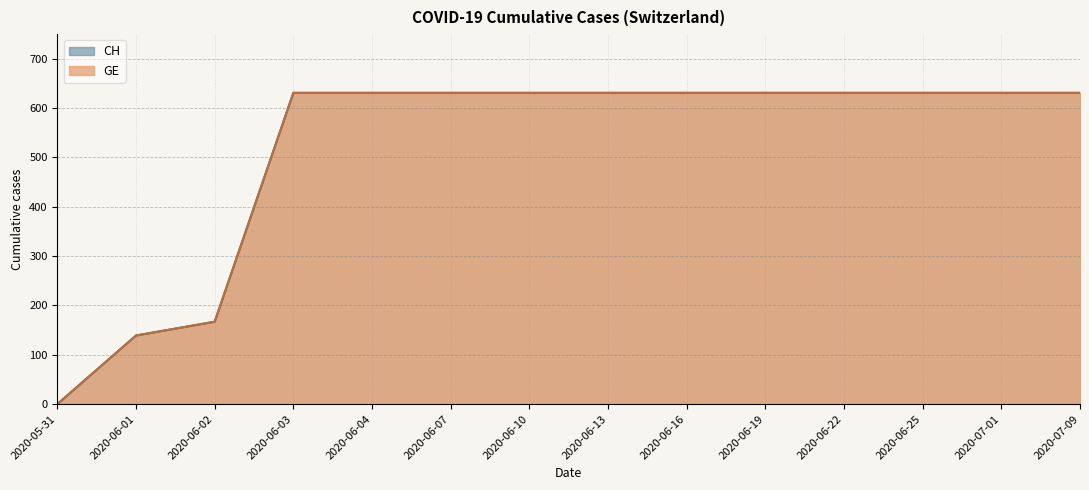

True or false: CH and GE cross at least once.

False